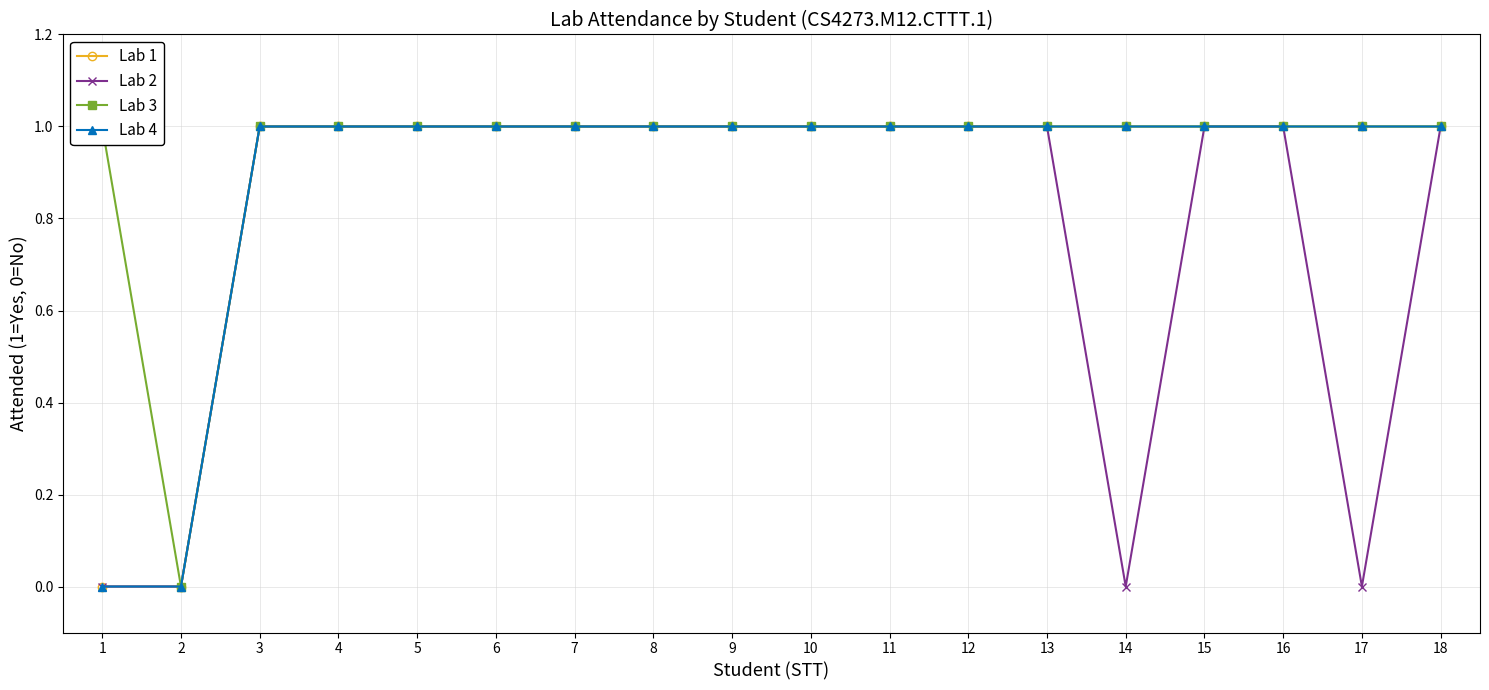

True or false: Lab 4 has a value of 1 at 15.

True